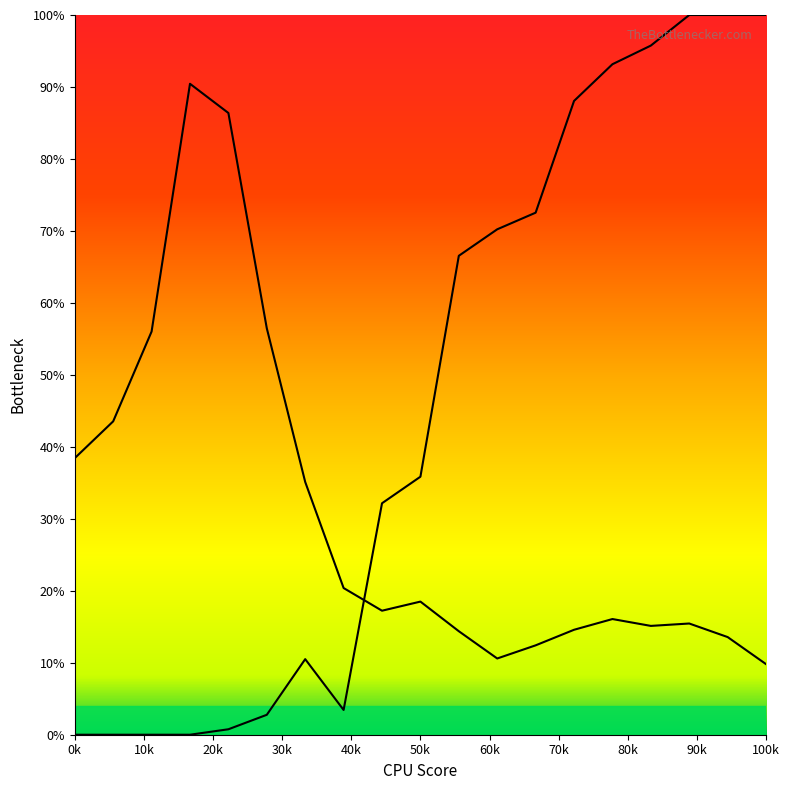

Does the chart display data point markers on the line(s)?

No